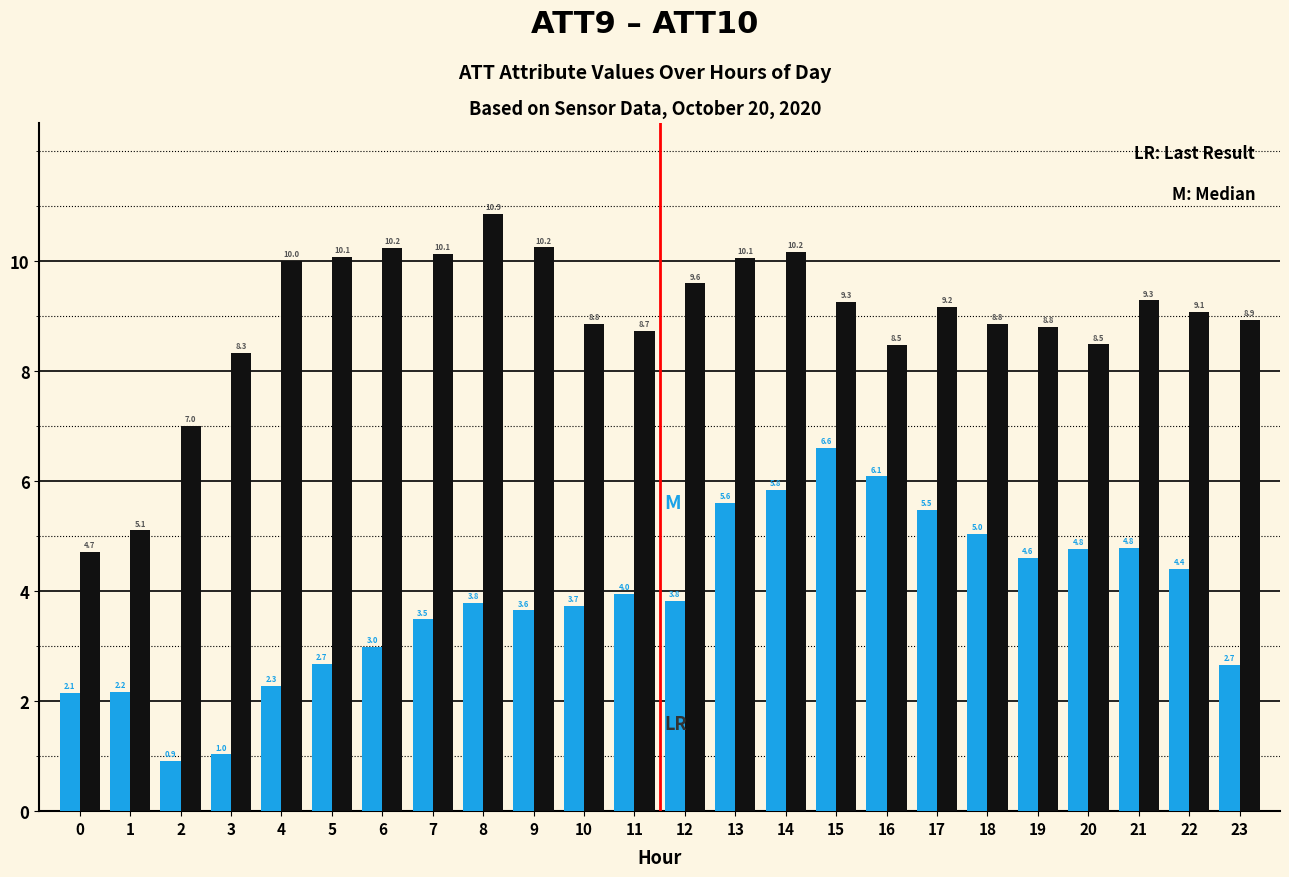

Reading left to right, list all the values displayed in this chart.

ATT9: 2.1	2.2	0.9	1.0	2.3	2.7	3.0	3.5	3.8	3.6	3.7	4.0	3.8	5.6	5.8	6.6	6.1	5.5	5.0	4.6	4.8	4.8	4.4	2.7
ATT10: 4.7	5.1	7.0	8.3	10.0	10.1	10.2	10.1	10.9	10.2	8.8	8.7	9.6	10.1	10.2	9.3	8.5	9.2	8.8	8.8	8.5	9.3	9.1	8.9